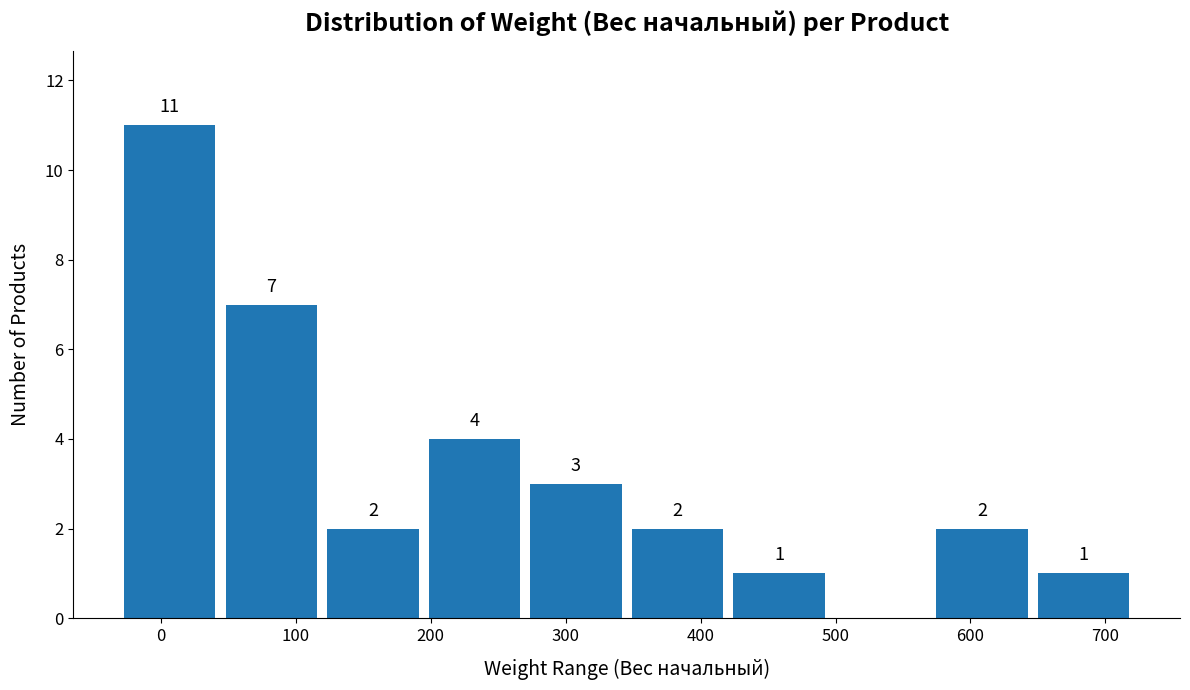

Over which range of the x-axis is the bar tallest?

-30 to 40